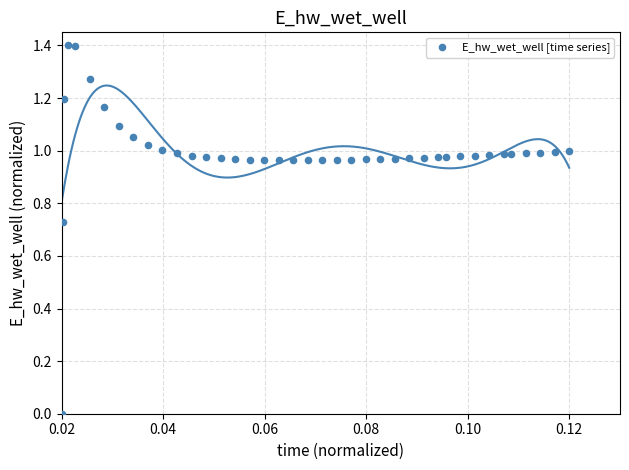

What is the range of Y values (max minus min)?

1.4